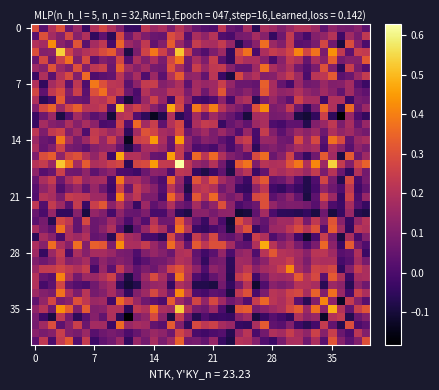

At which category is the sum across all series the highest?

17